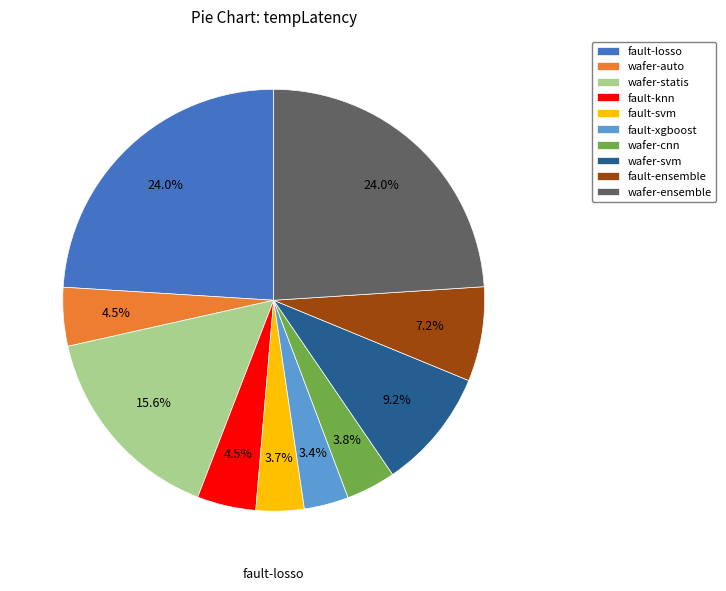

What is the total percentage of wafer-ensemble and fault-xgboost?

27.4%